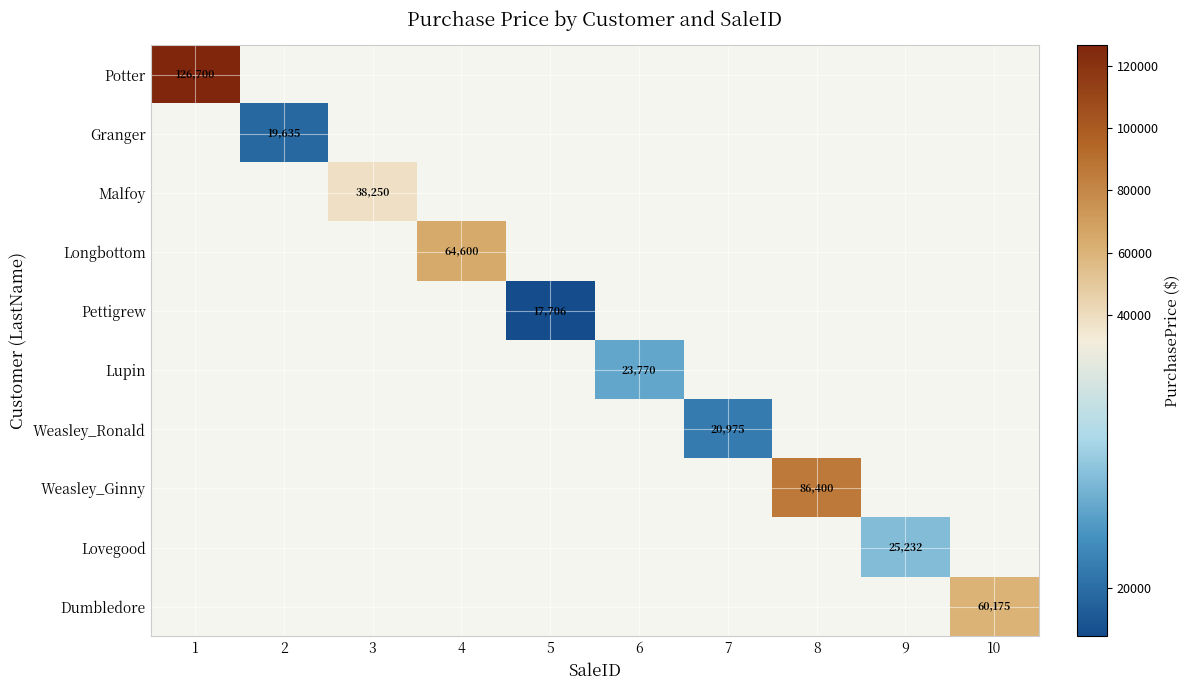

Which has a higher value, 7 or 3?

3